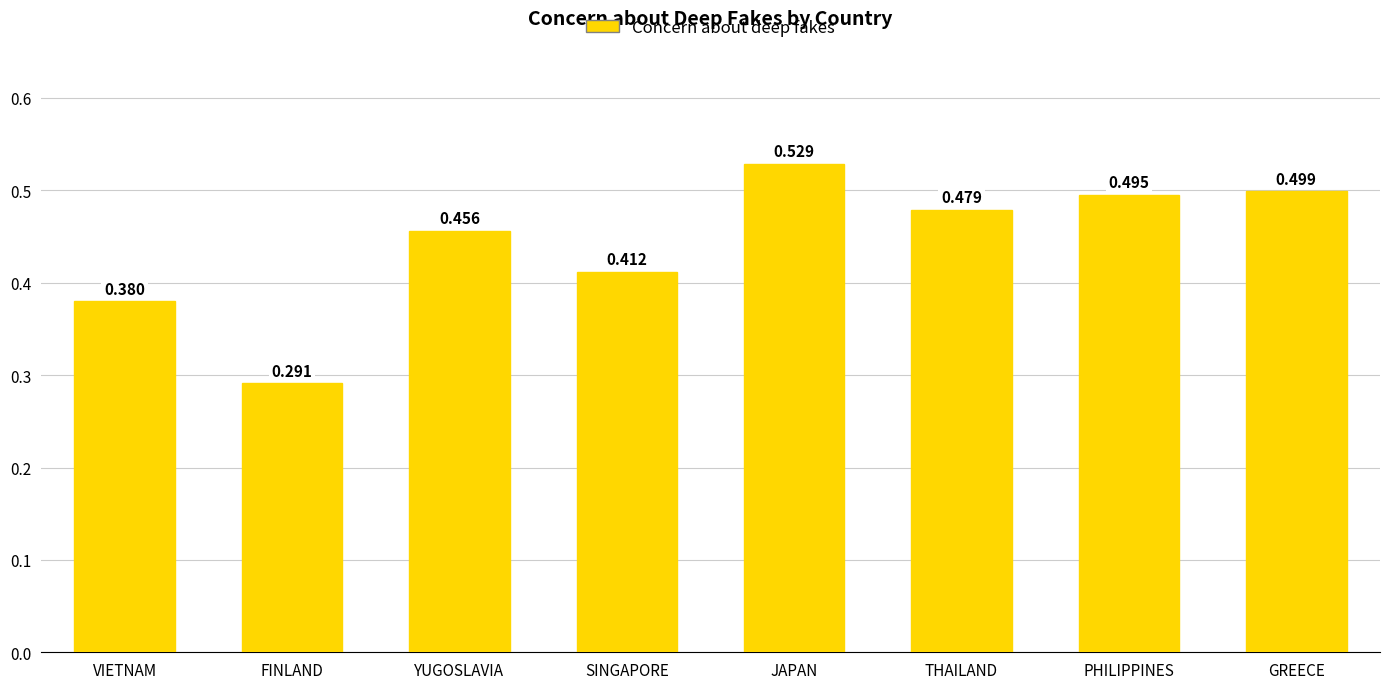

How many categories are shown in the chart?

8